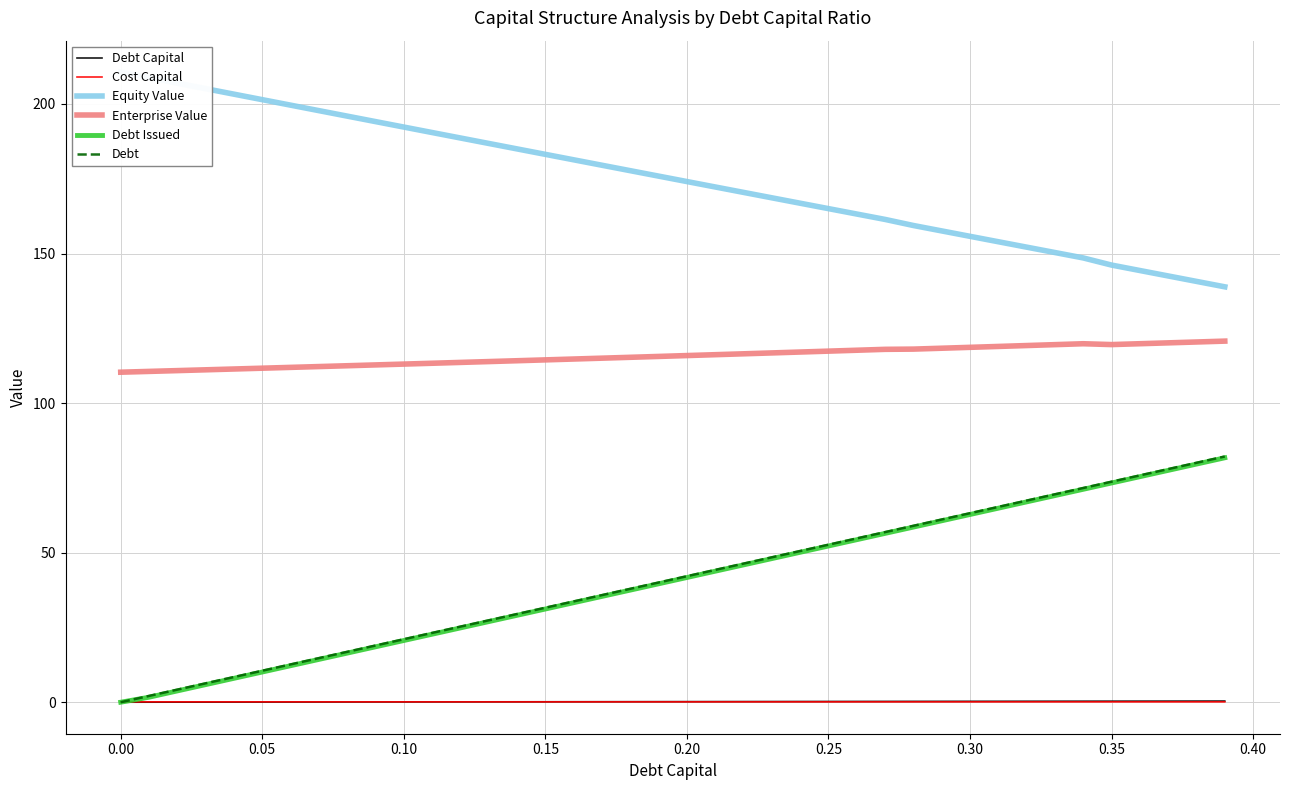

True or false: Debt has more than 2 interior local peaks.

False